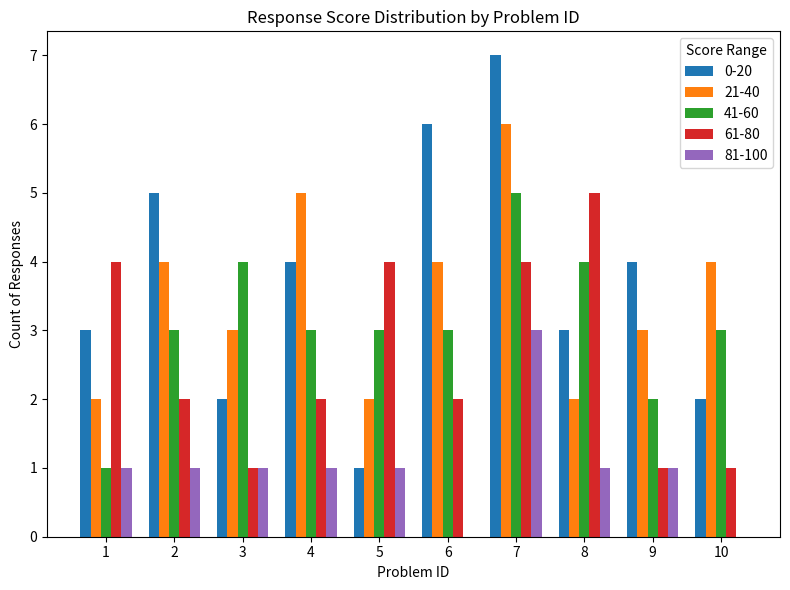

What is the maximum value shown in the chart?

7